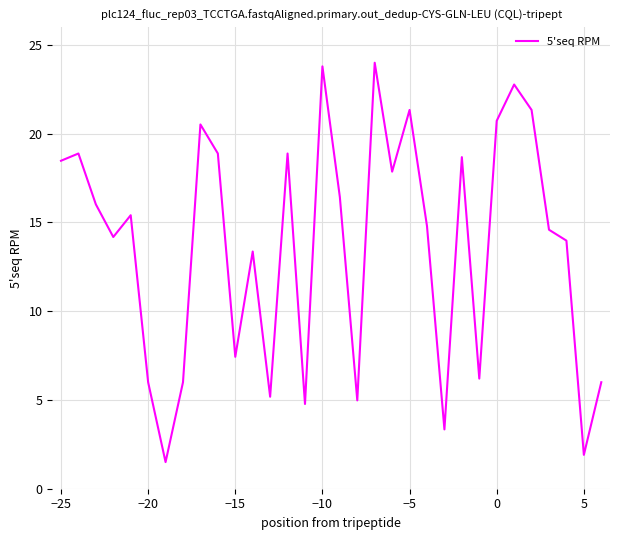

What is the difference between the maximum and minimum values?

22.5